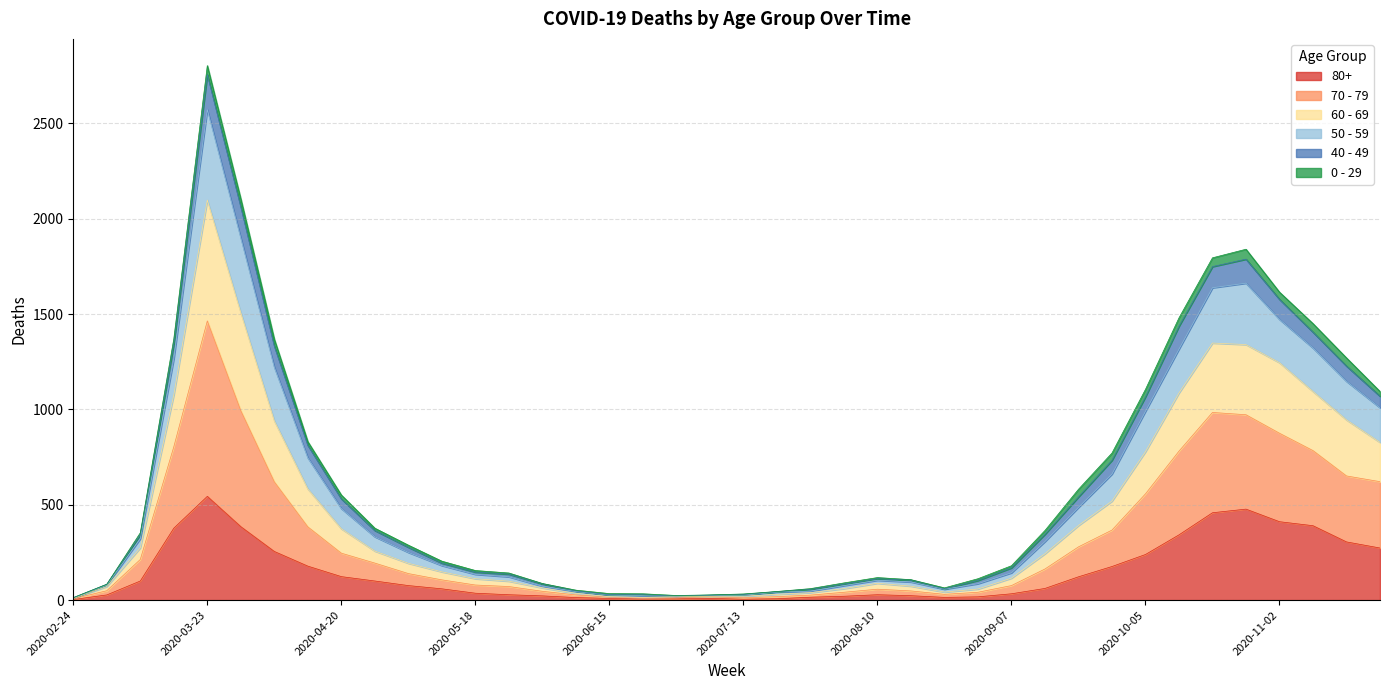

True or false: 50 - 59 has more than 0 points higher than both neighbors.

True